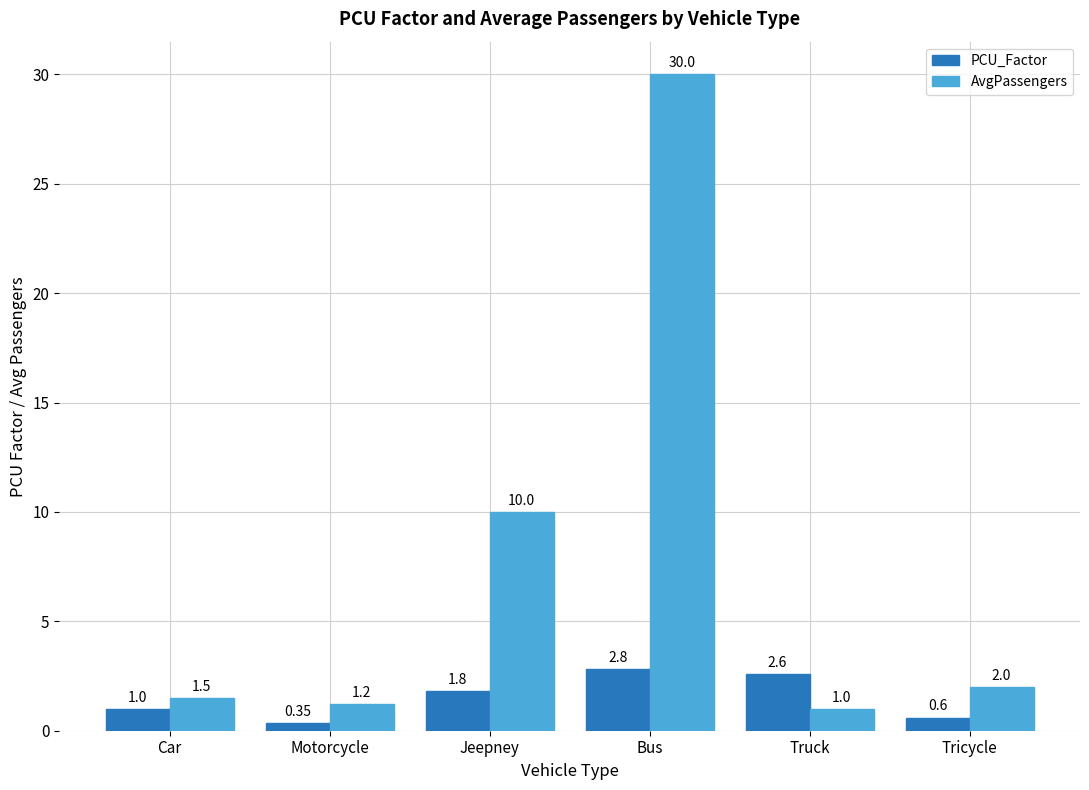

Does the chart contain any negative values?

No